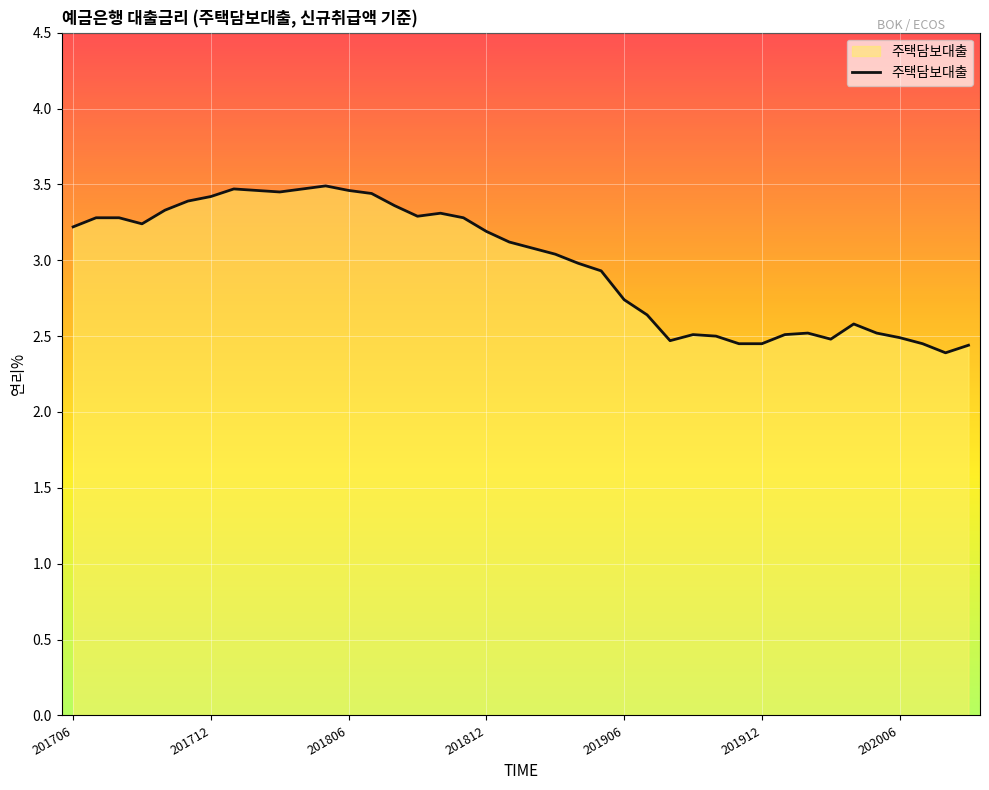

What is the difference between the maximum and minimum values?

1.1